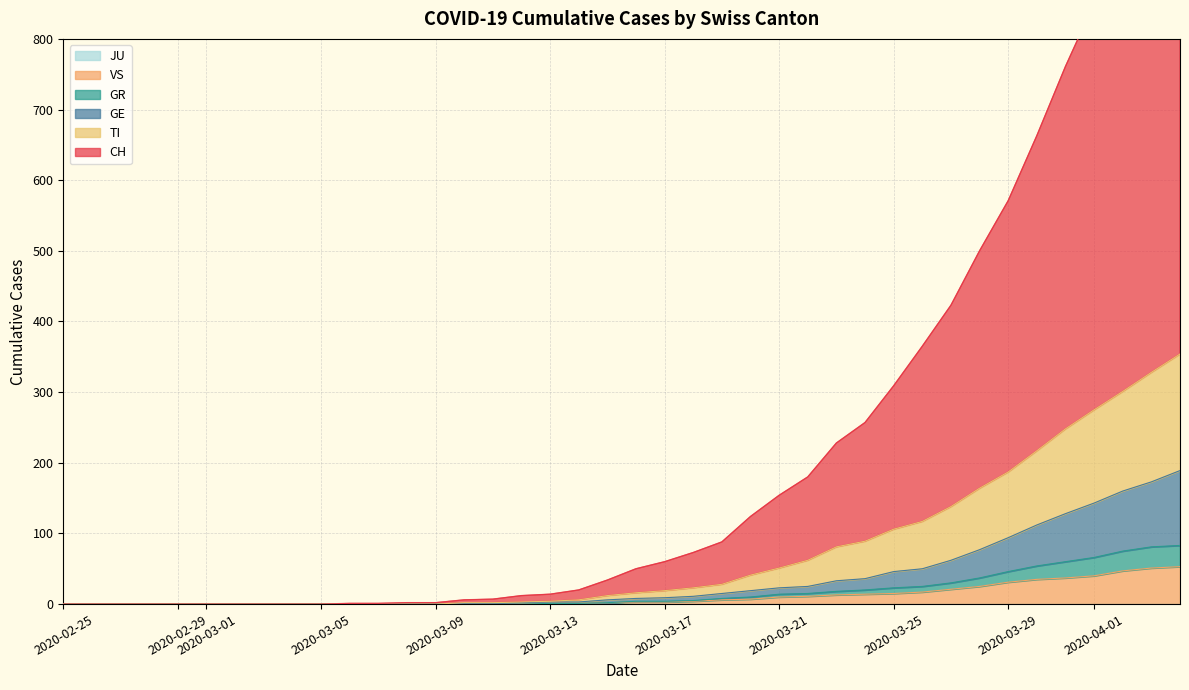

What is the value of the VS point at the 39th from the left?

51